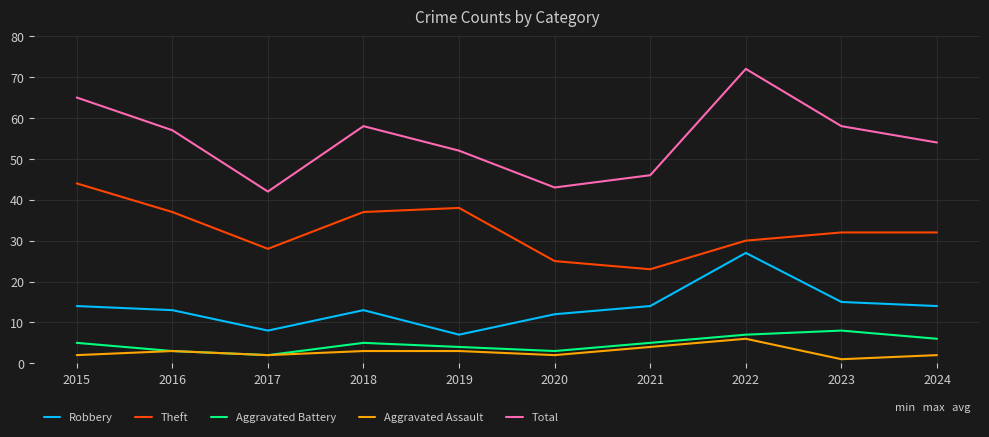

Which series has the widest spread of values?

Total